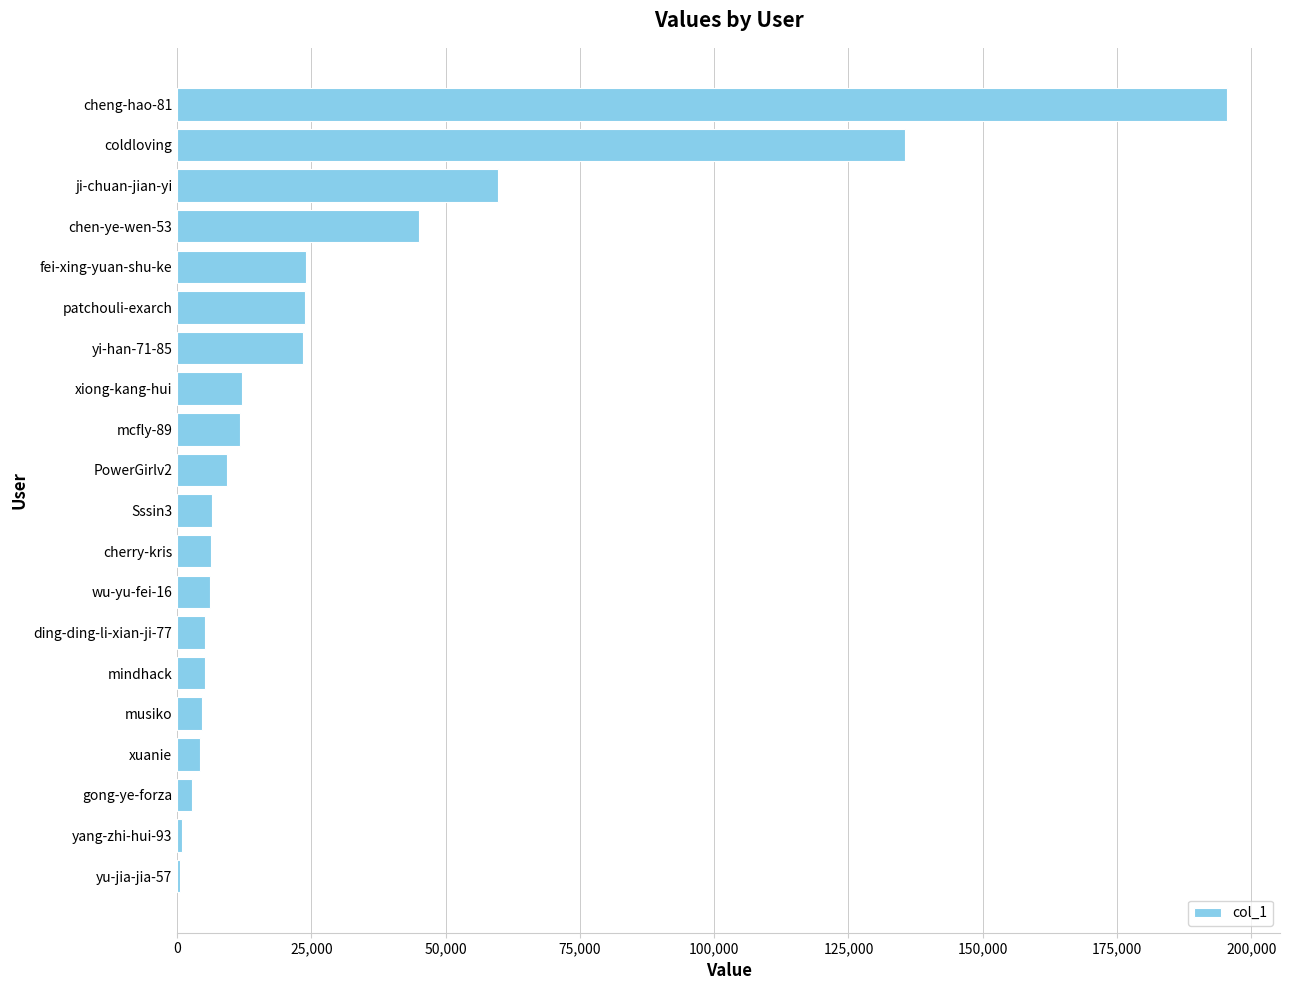

Which category has the highest value across all series?

cheng-hao-81